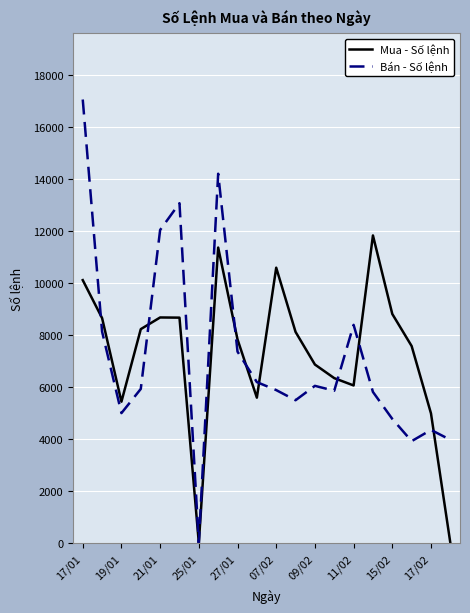

What is the greatest value displayed?

17065